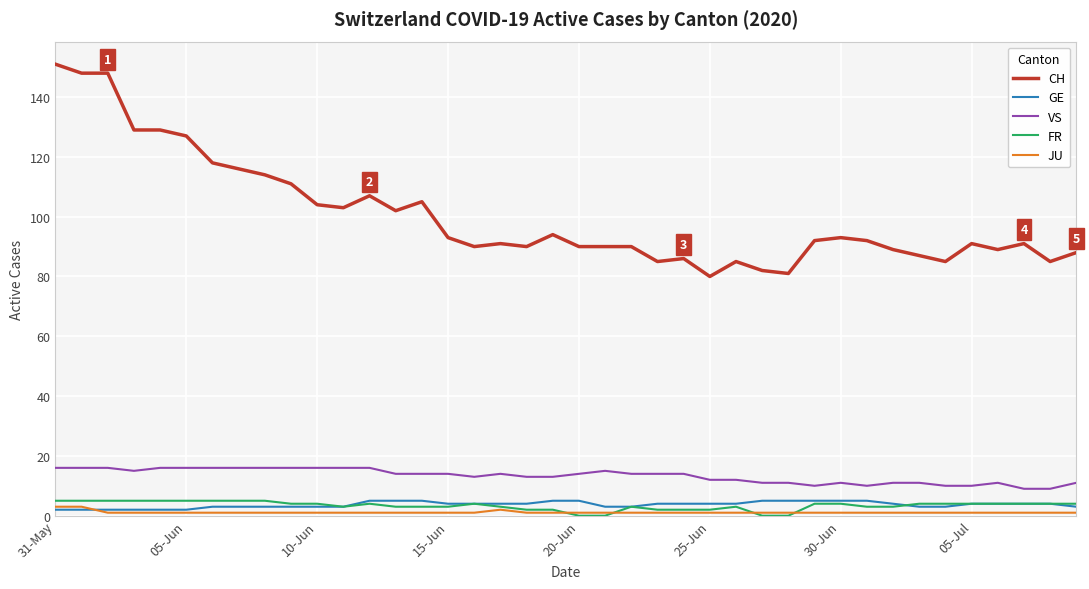

True or false: CH and FR cross at least once.

False